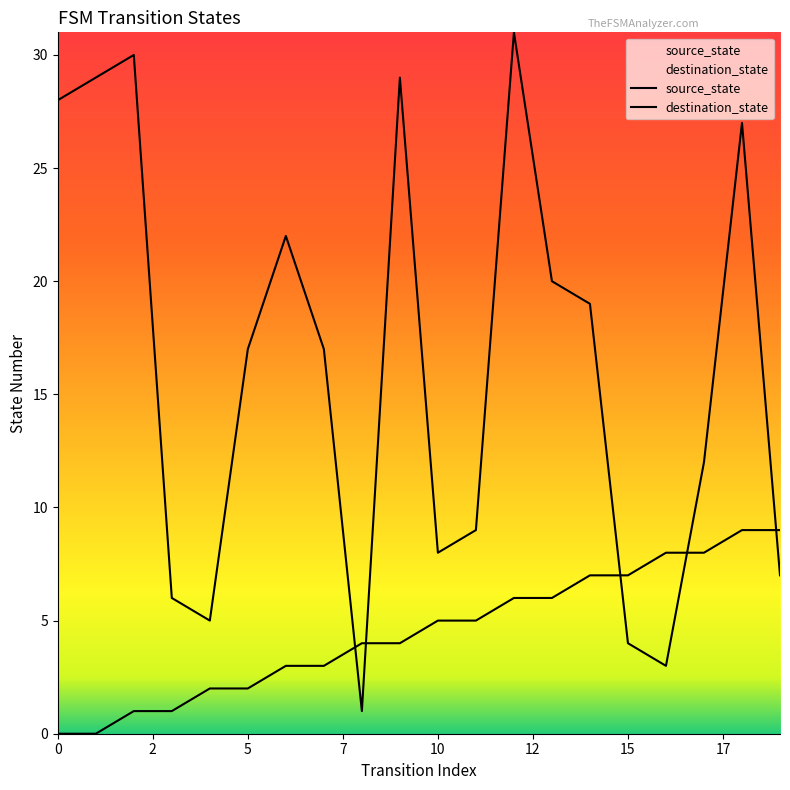

How many lines are shown in the chart?

2